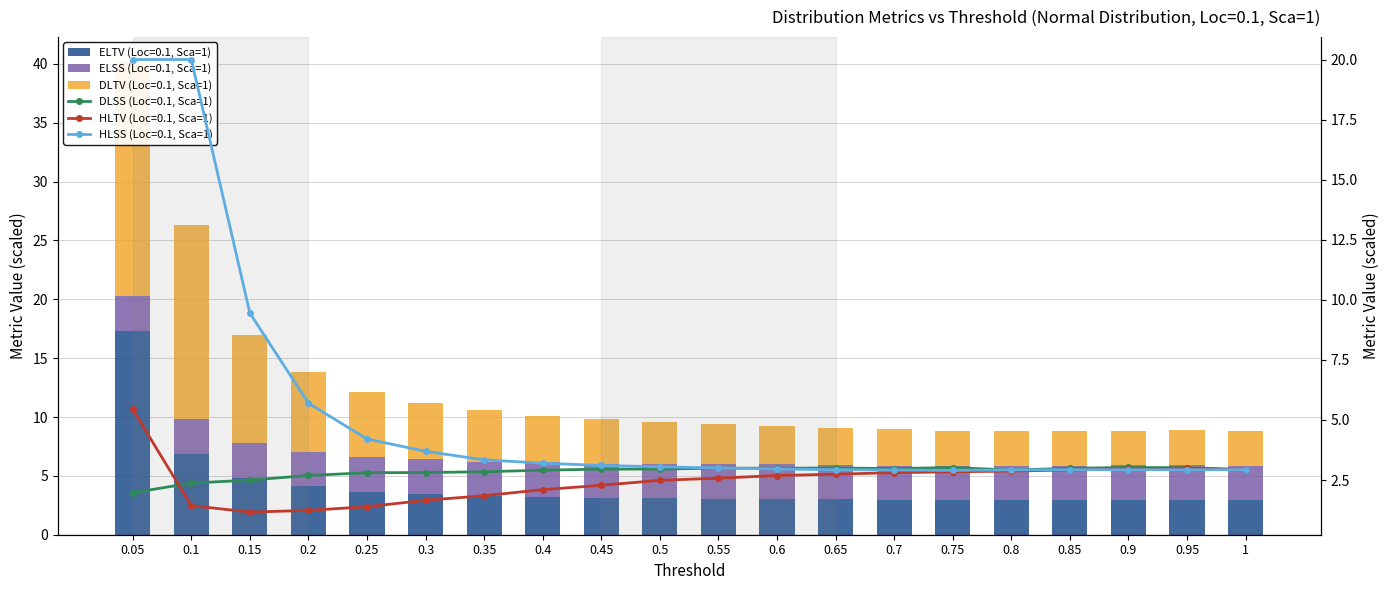

How many data points in DLTV (Loc=0.1, Sca=1) are less than 3?

5